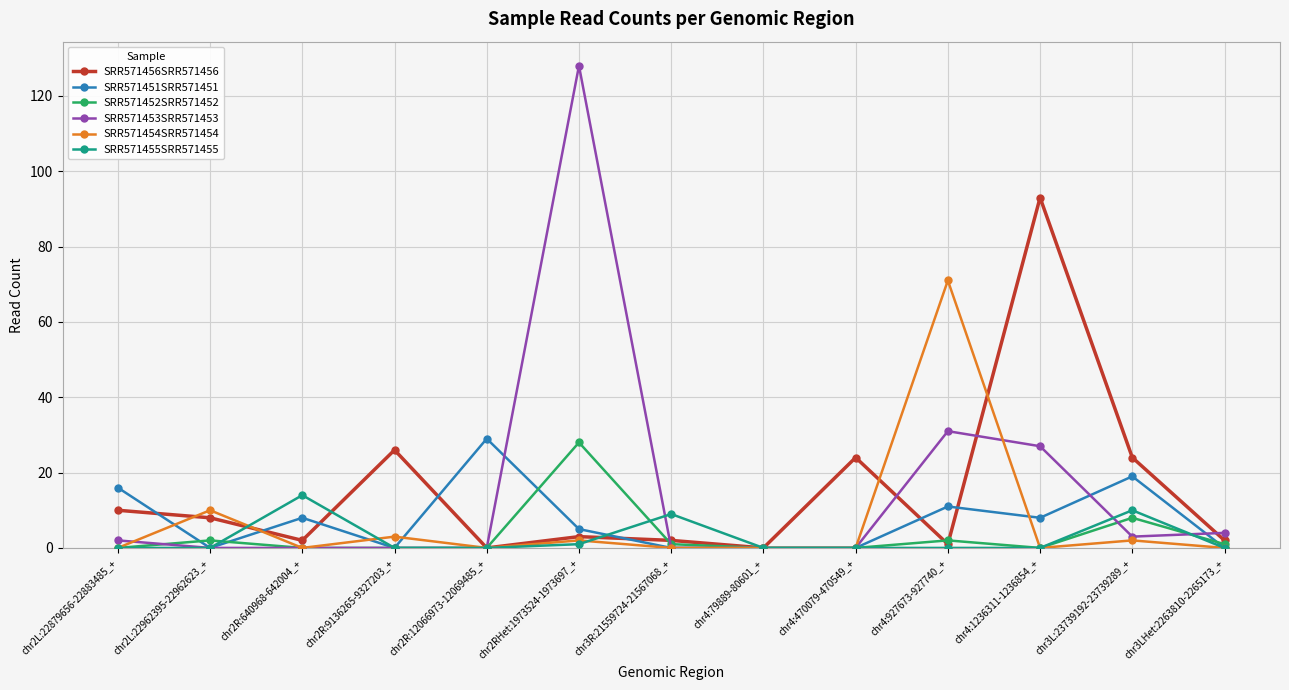

At which category does SRR571451SRR571451 reach its first local valley?

chr2L:22962395-22962623_+